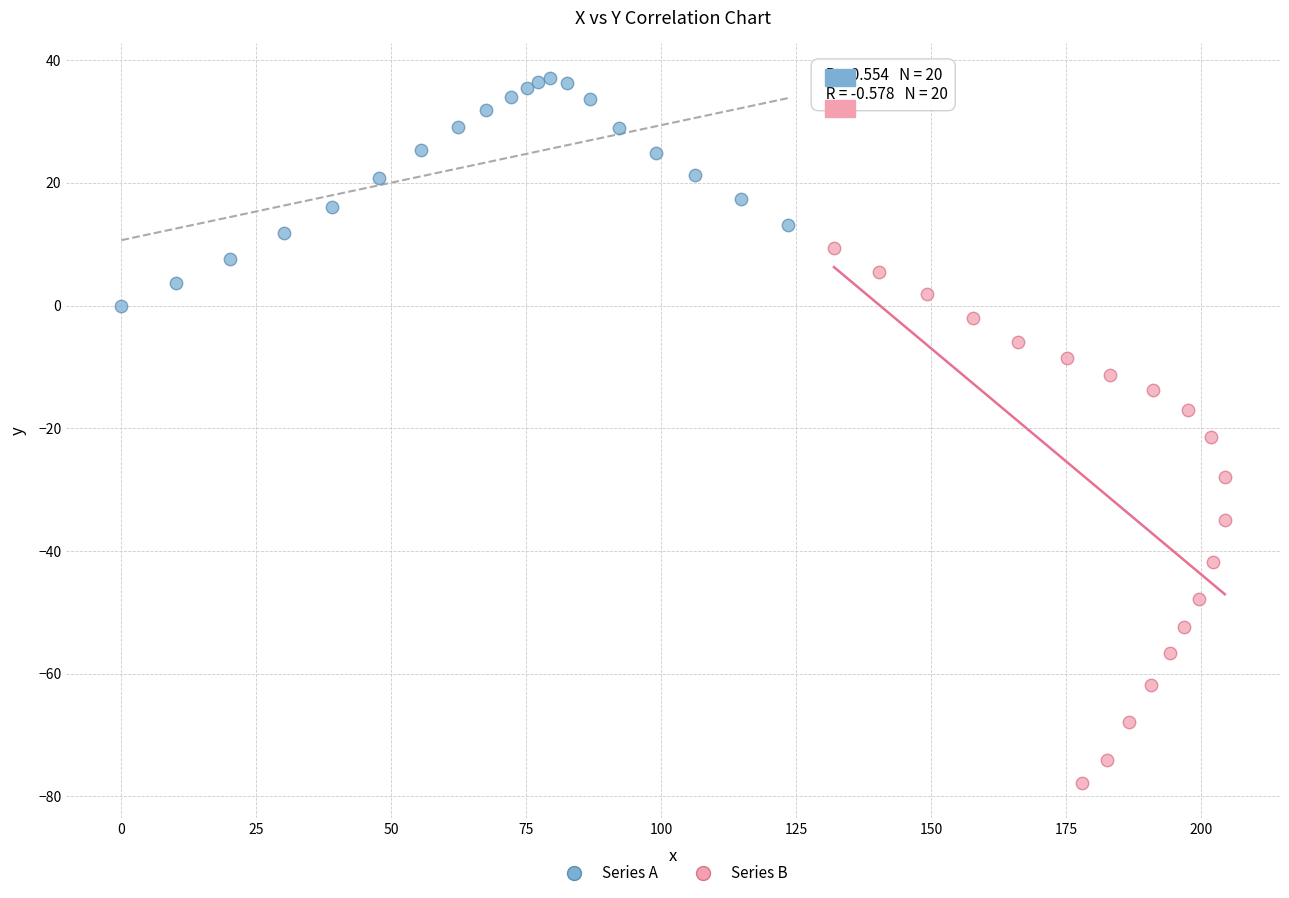

Which series contains the lowest Y value?

Series B